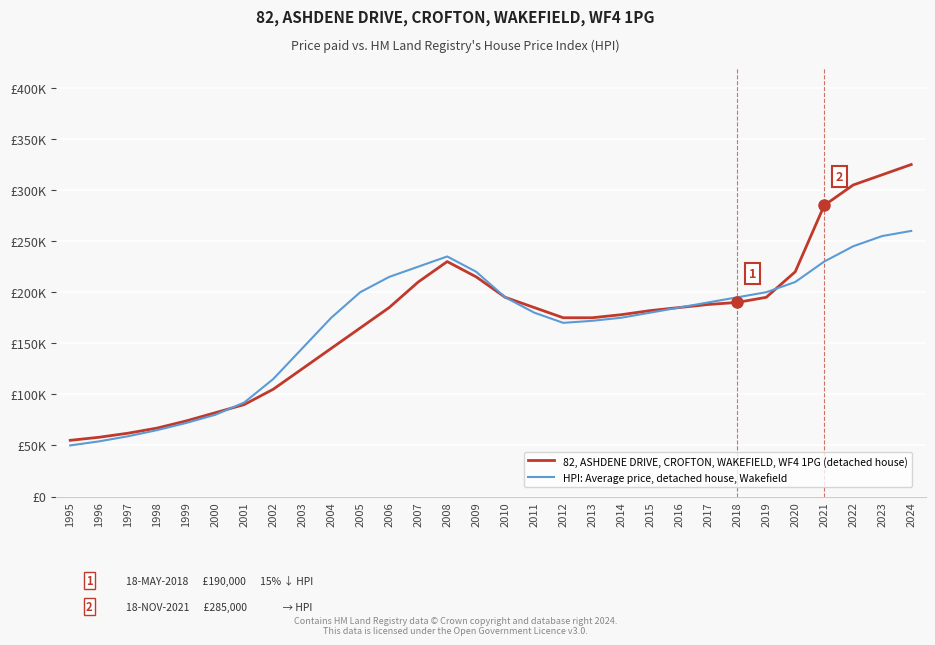

Where do HPI: Average price, detached house, Wakefield and 82, ASHDENE DRIVE, CROFTON, WAKEFIELD, WF4 1PG (detached house) first cross each other?

2000 and 2001